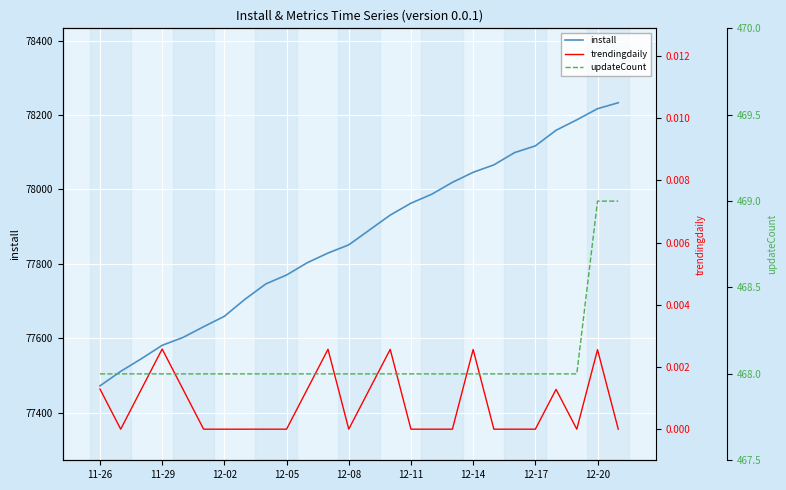

The value of install at 12-20 is 32024. True or false?

False